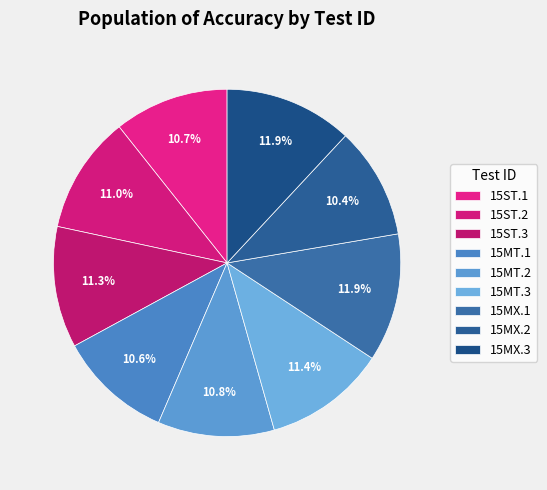

Count the number of slices in the pie.

9